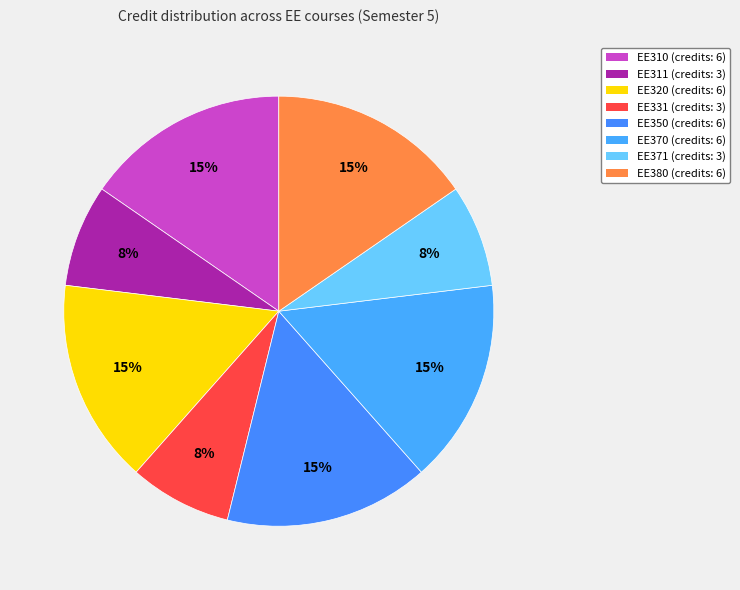

To the nearest percent, what is the average slice percentage?

12%